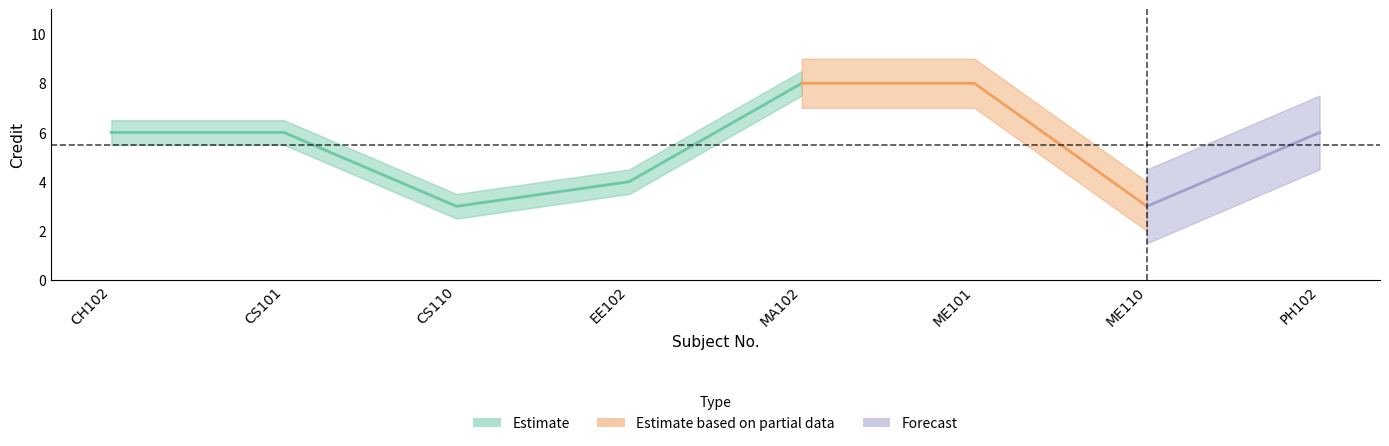

Is this an area chart (filled region under the line)?

No